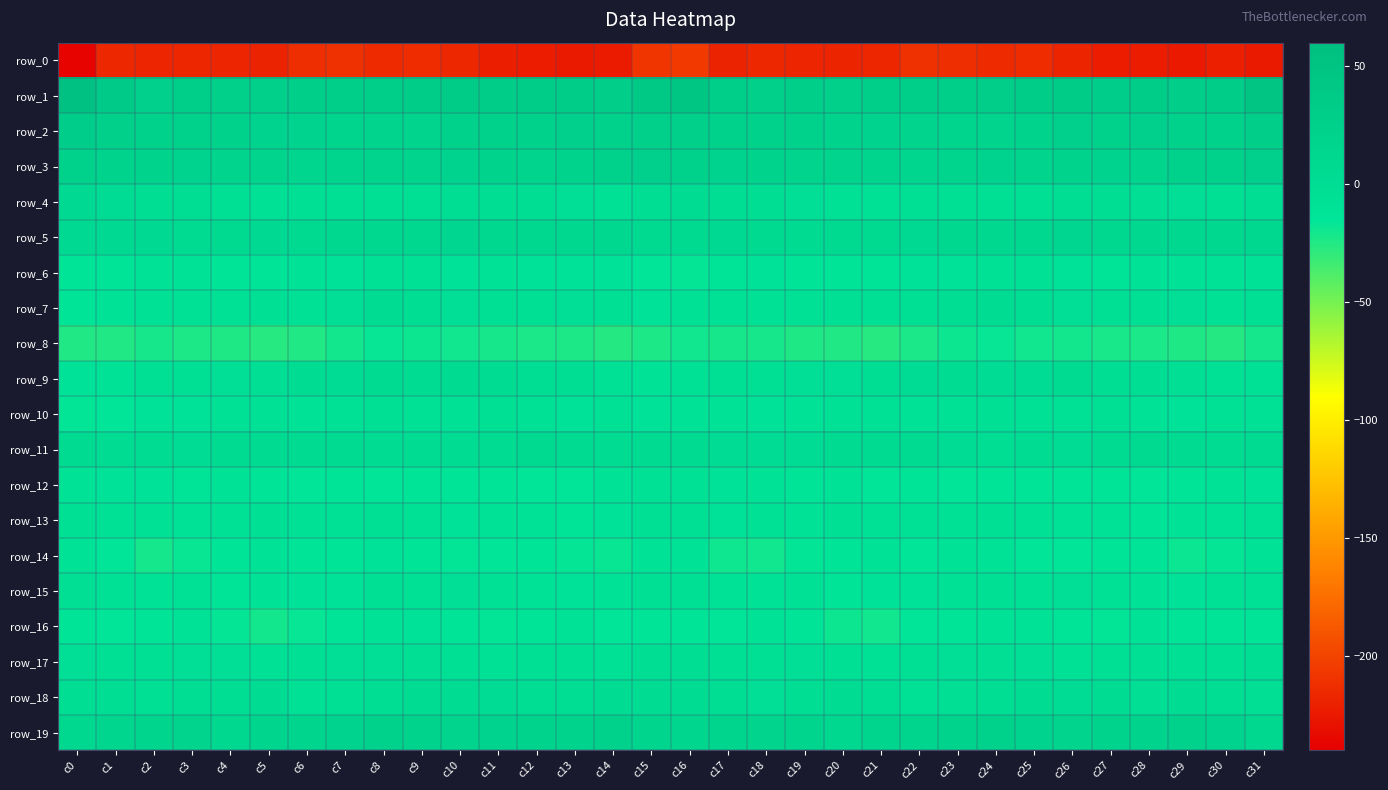

What is the maximum value shown in the chart?

54.4